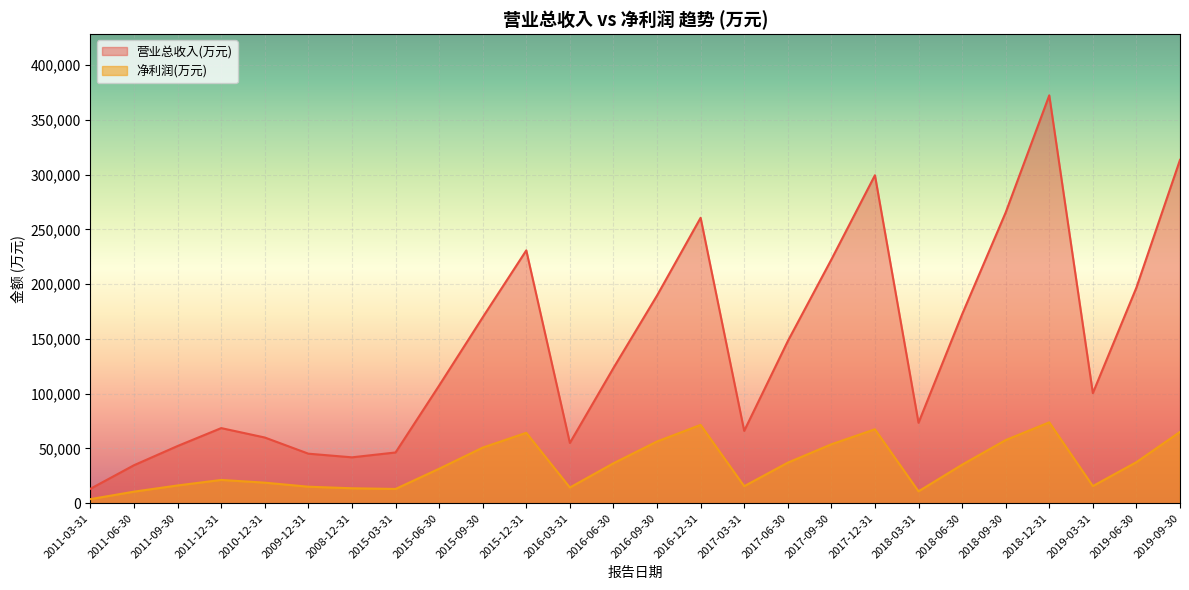

What is the total value across all series at 2017-12-31?

367035